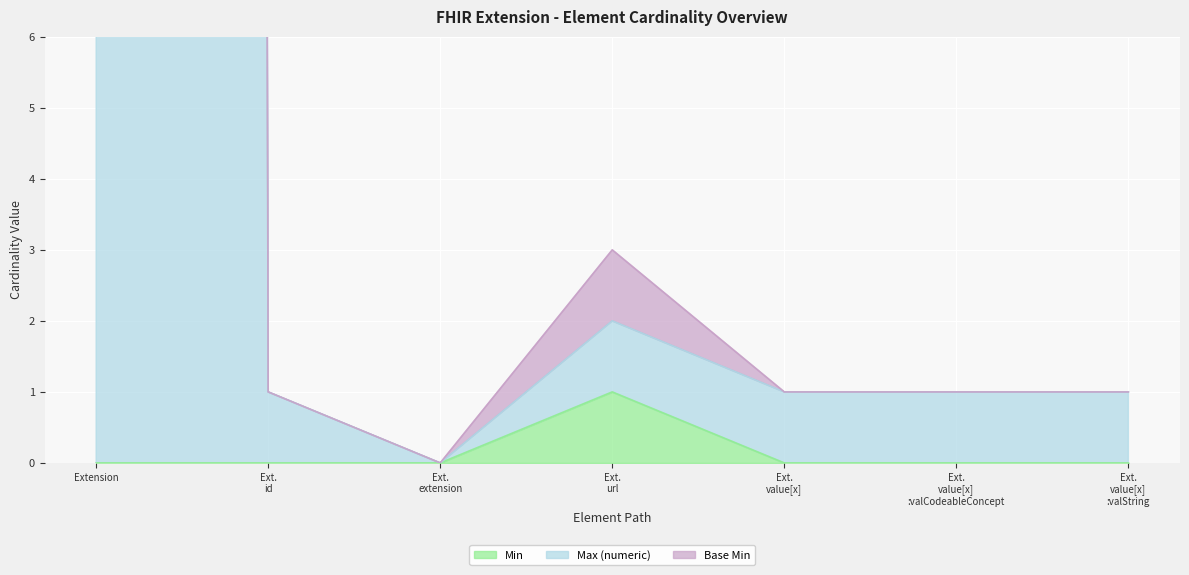

True or false: Max (numeric) and Min cross at least once.

False